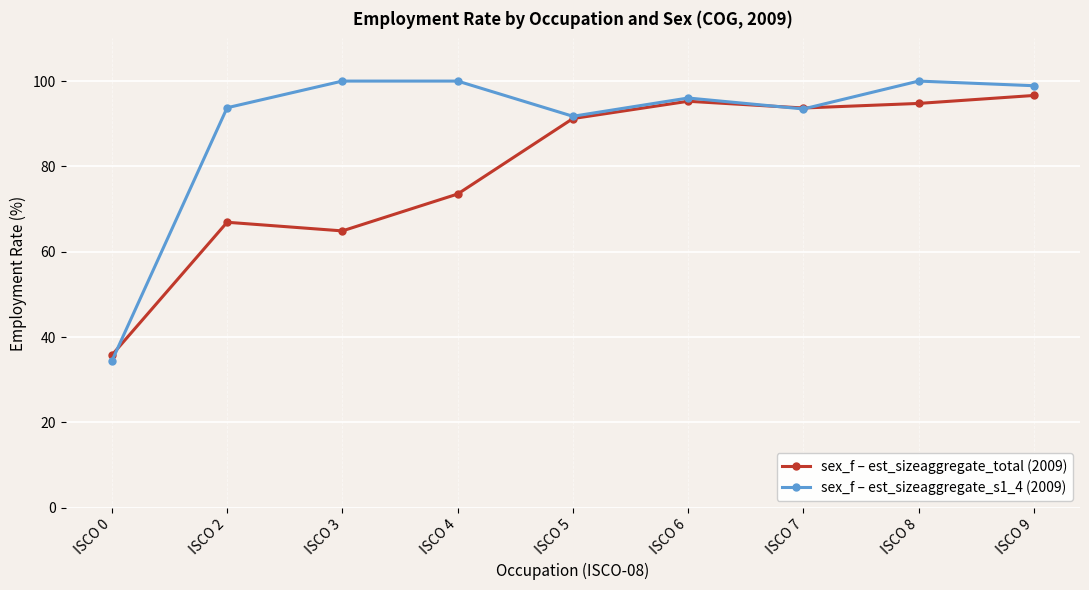

The value of sex_f – est_sizeaggregate_total (2009) at ISCO 6 is 95.3. True or false?

True